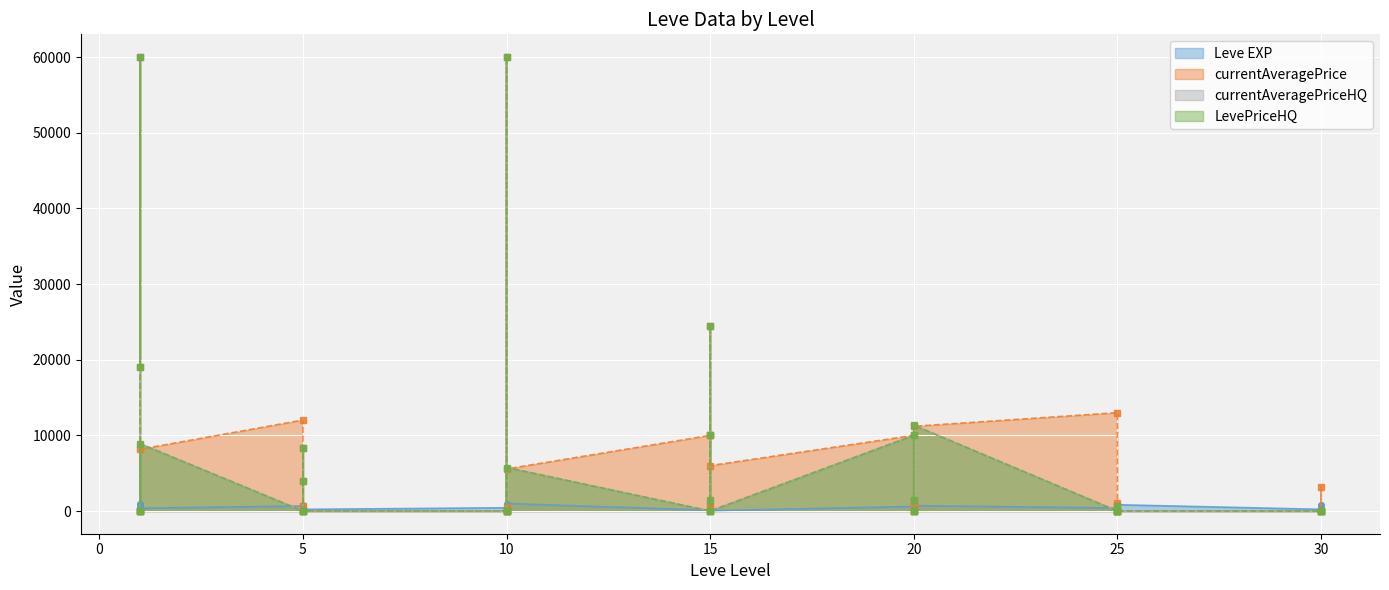

How many distinct data groups are displayed?

4